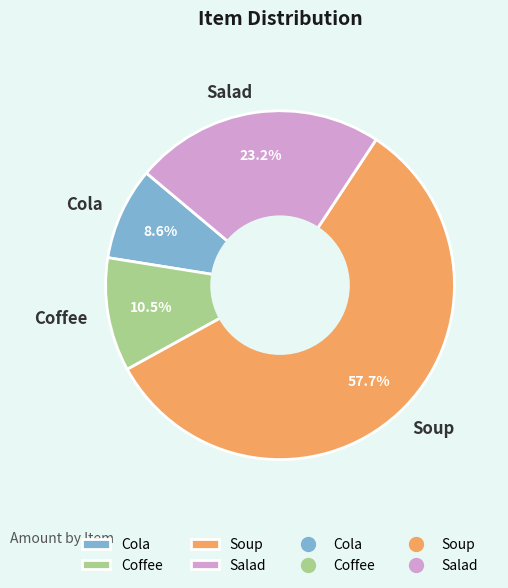

Which category has the biggest portion of the pie?

Soup